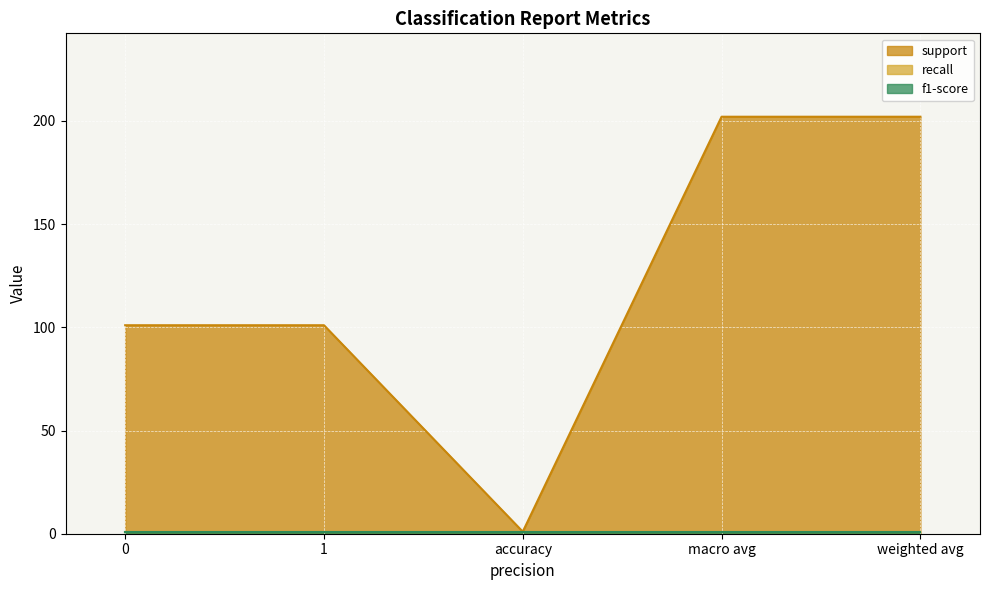

What is the label of the 2nd point from the right?

macro avg